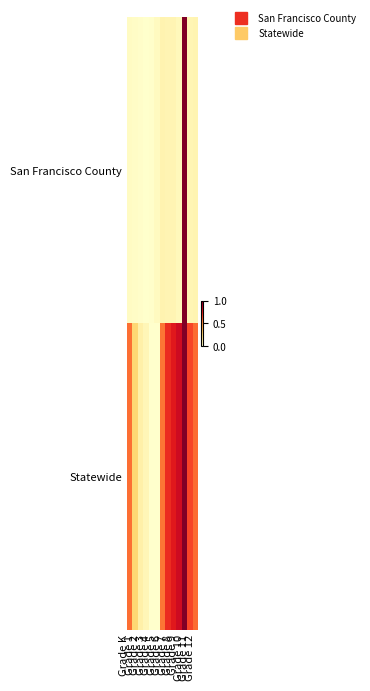

Rank the series by their maximum value, from highest to lowest.

San Francisco County, Statewide